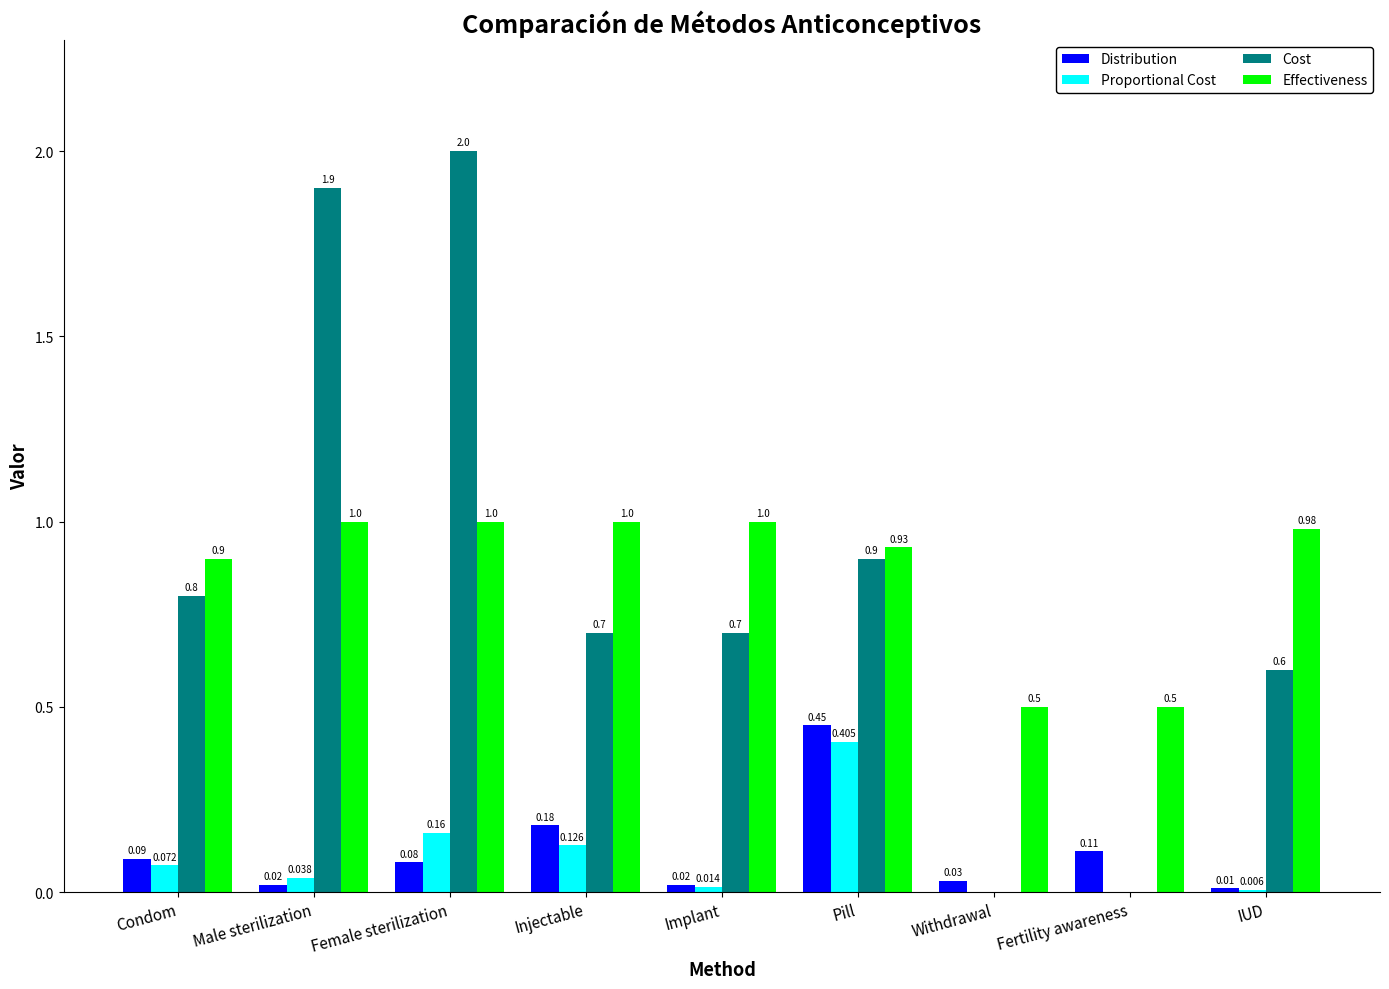

Which series has the largest total across all categories?

Effectiveness